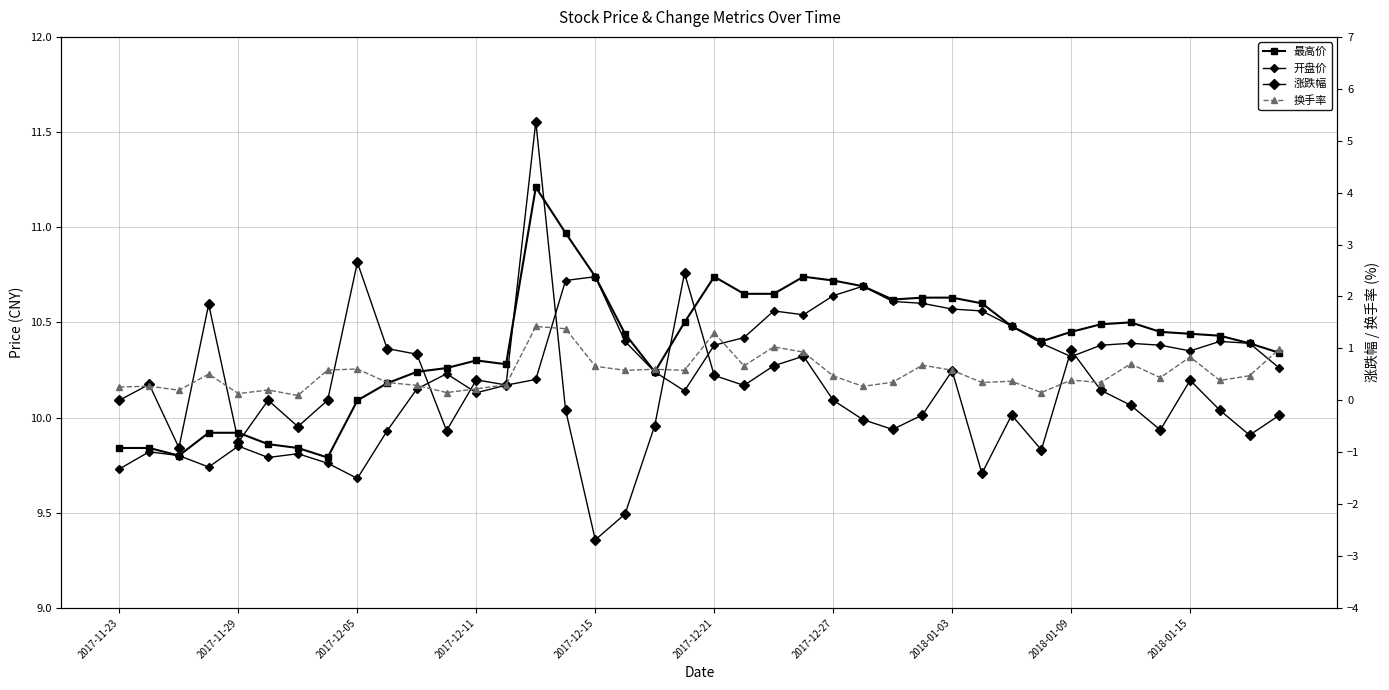

True or false: 换手率 and 涨跌幅 cross at least once.

True